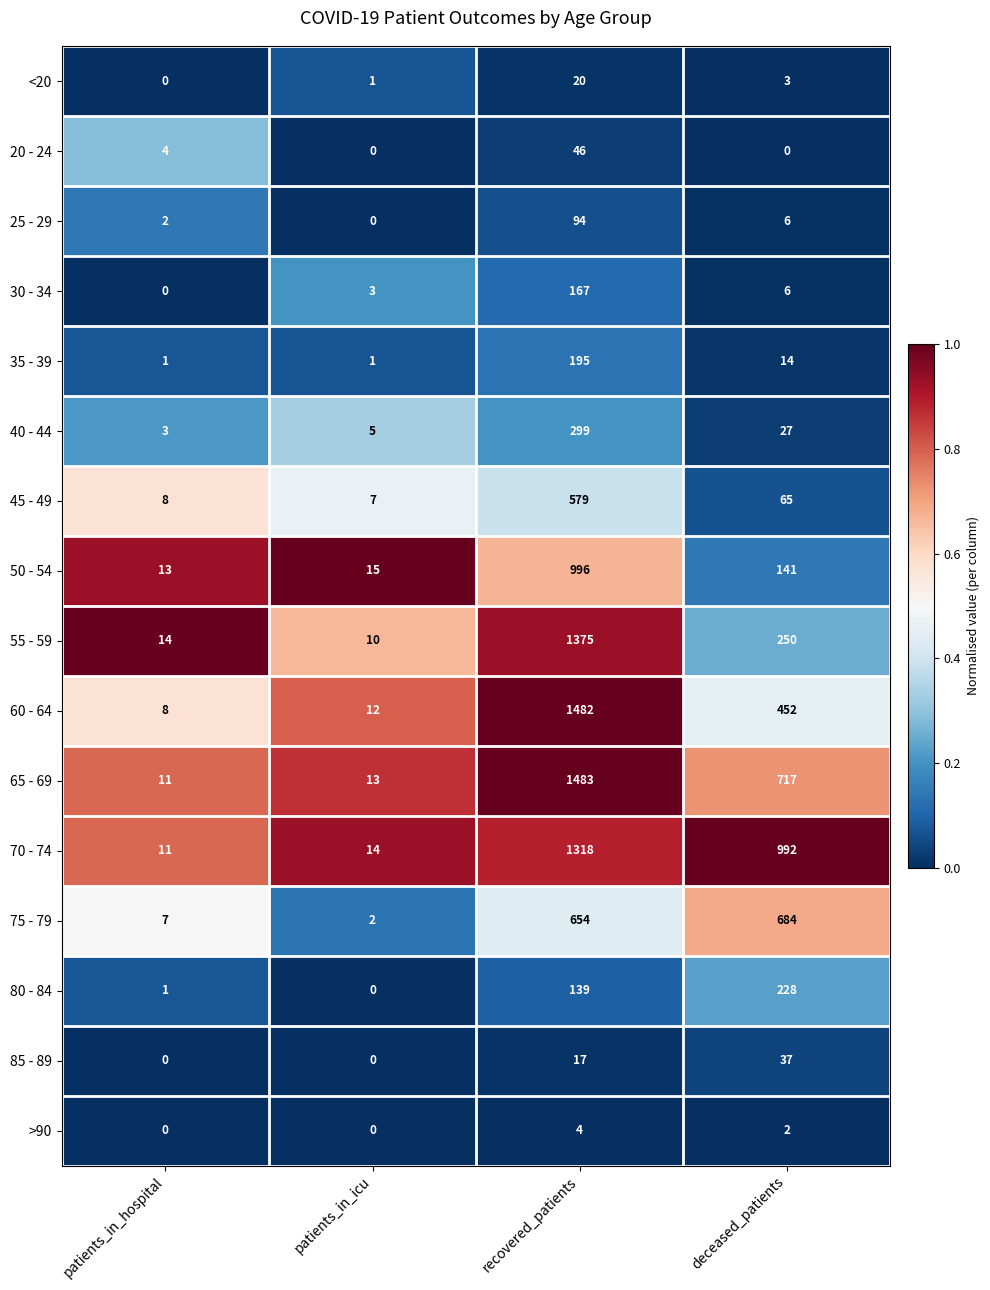

What is the average value of the 30 - 34 series?

44